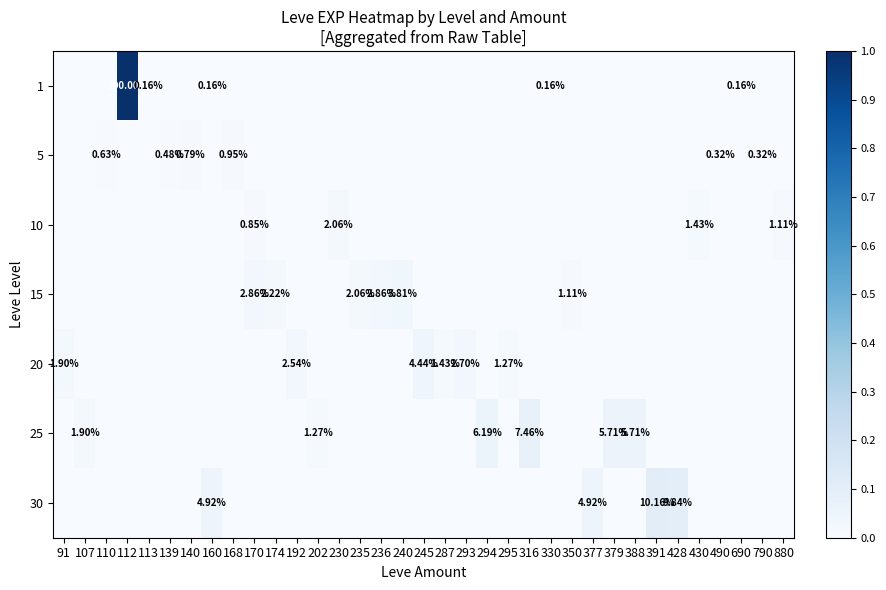

Which series has the largest total across all categories?

1